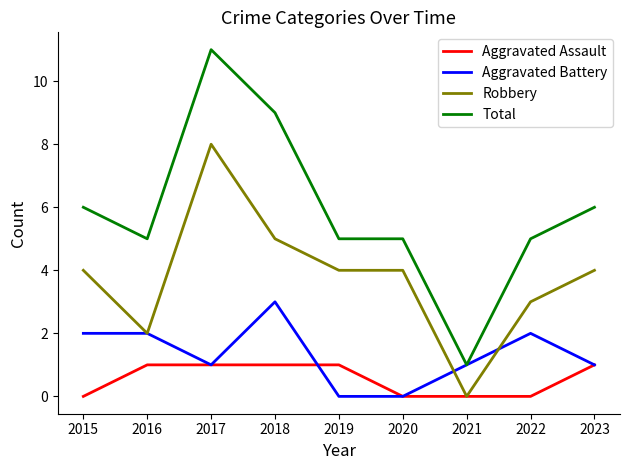

True or false: Robbery and Total intersect in this chart.

False